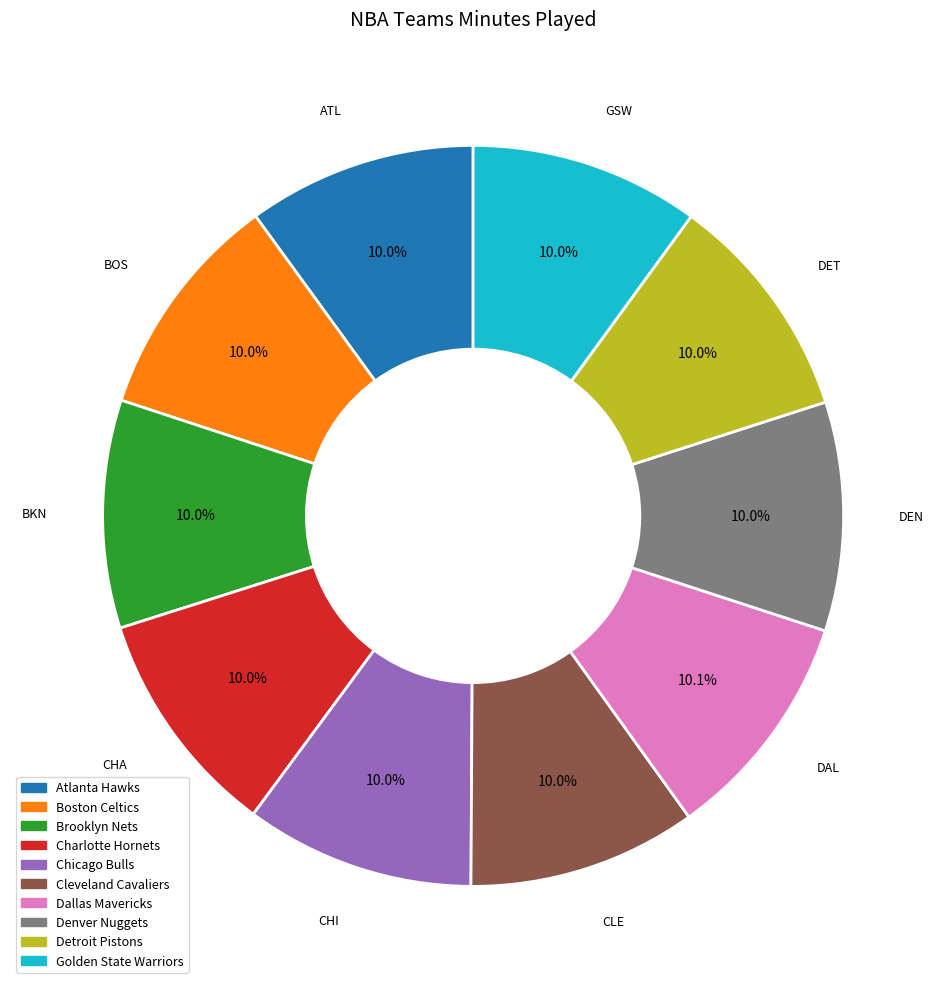

Does Denver Nuggets represent more than half of the total?

No